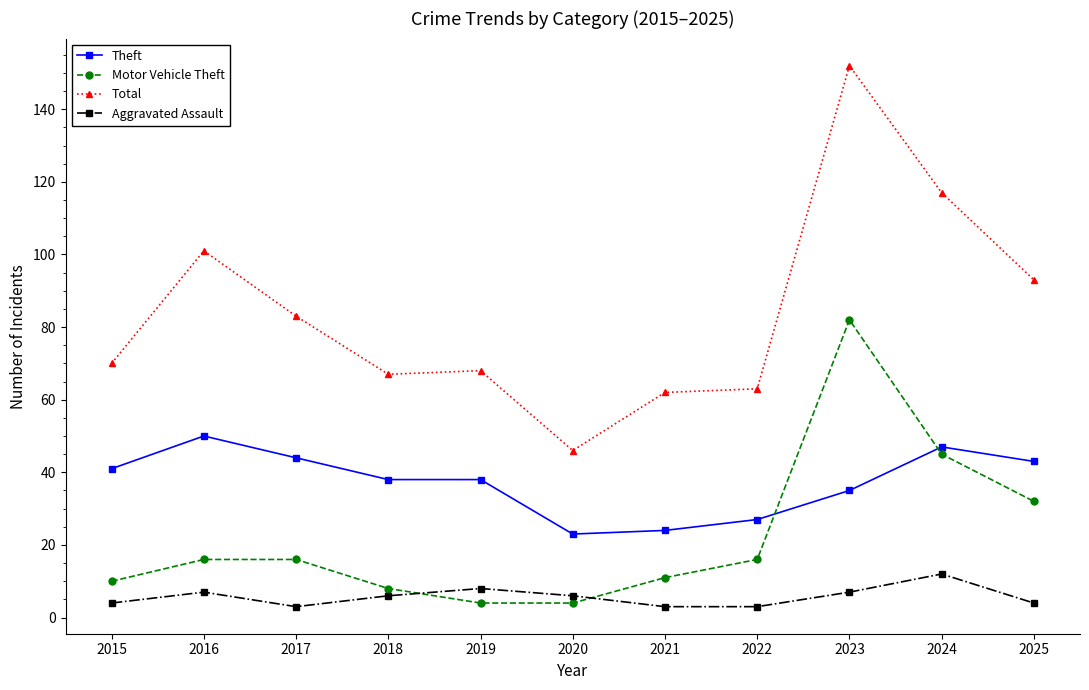

Which series has the widest spread of values?

Total